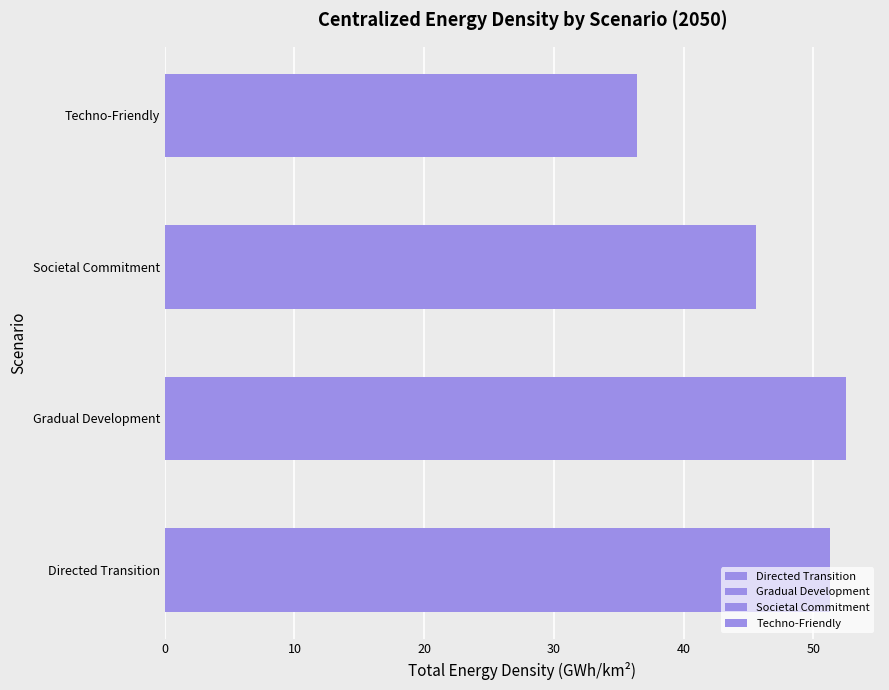

The Directed Transition series shows 1.7 at AT342. True or false?

False